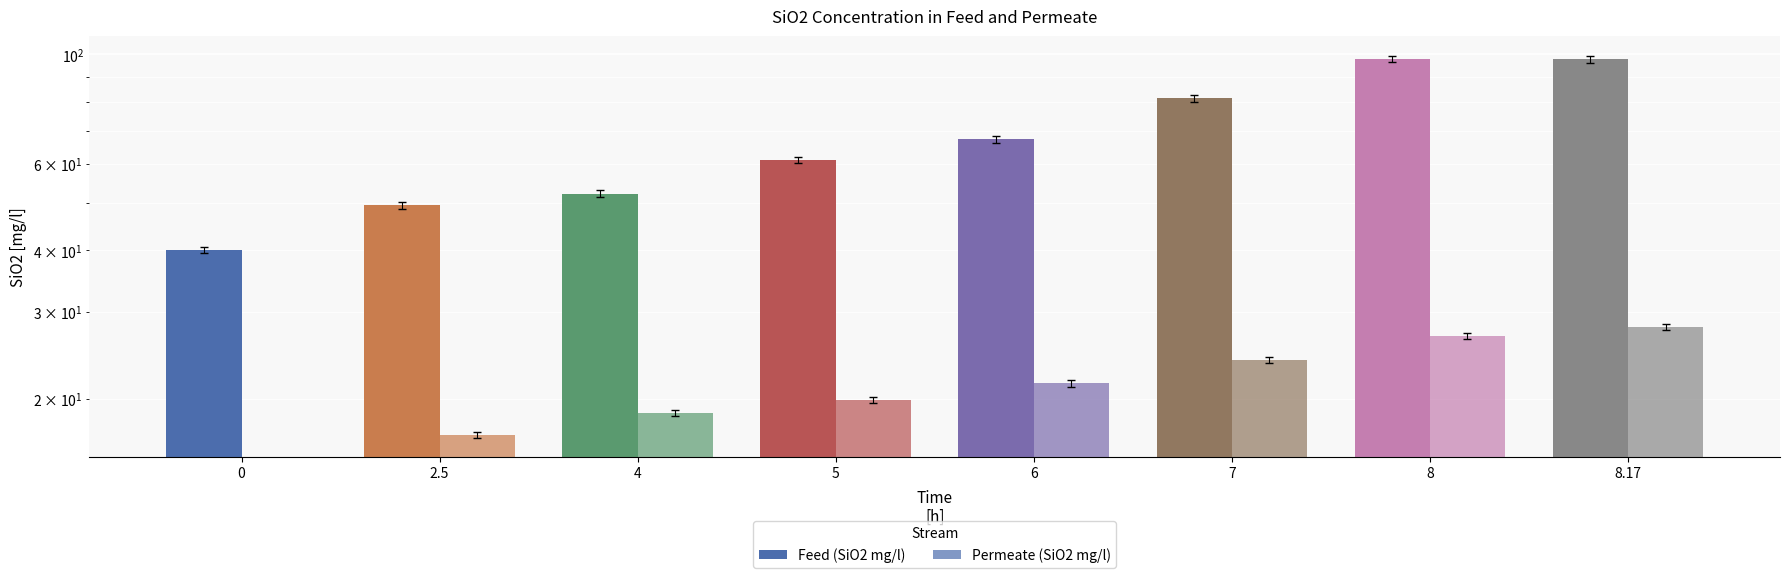

How many values in the Permeate series exceed 21?

4